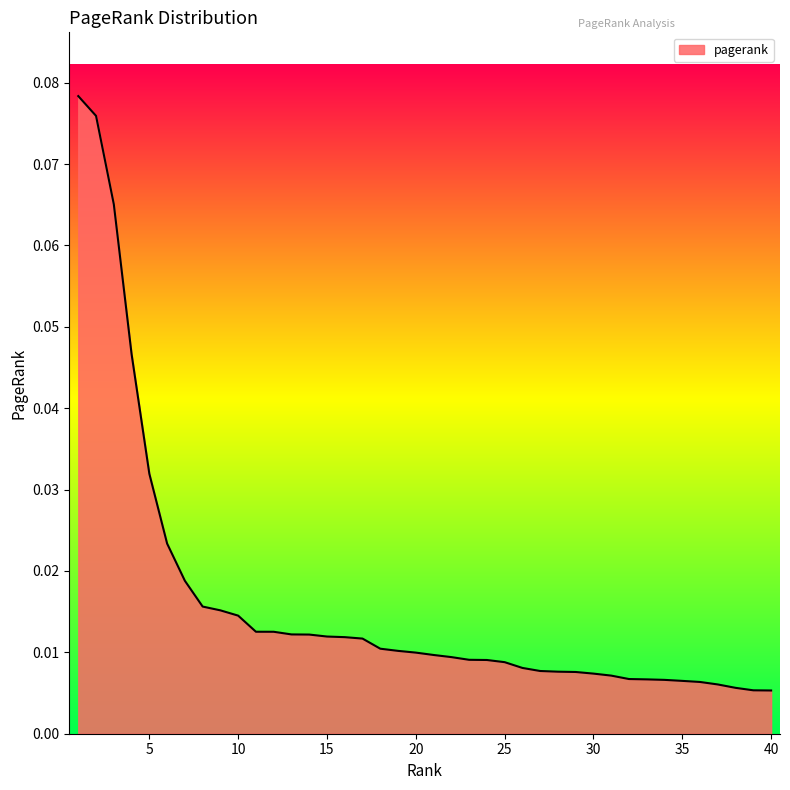

Reading left to right, what are all the values shown in this chart?

1=0.1	2=0.1	3=0.1	4=0.0	5=0.0	6=0.0	7=0.0	8=0.0	9=0.0	10=0.0	11=0.0	12=0.0	13=0.0	14=0.0	15=0.0	16=0.0	17=0.0	18=0.0	19=0.0	20=0.0	21=0.0	22=0.0	23=0.0	24=0.0	25=0.0	26=0.0	27=0.0	28=0.0	29=0.0	30=0.0	31=0.0	32=0.0	33=0.0	34=0.0	35=0.0	36=0.0	37=0.0	38=0.0	39=0.0	40=0.0